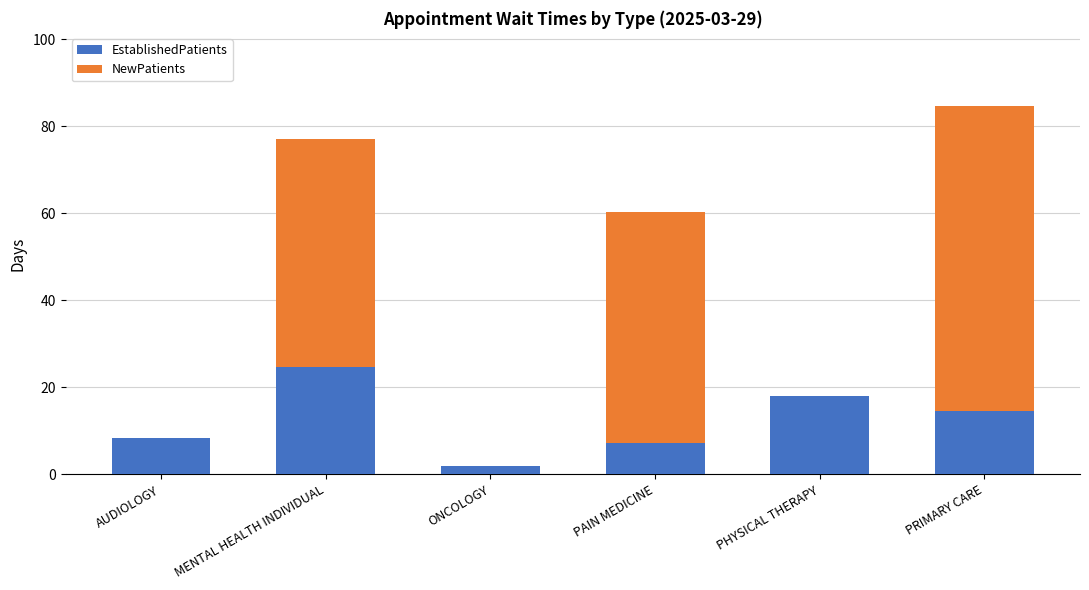

Which category has the highest value in the EstablishedPatients series?

MENTAL HEALTH INDIVIDUAL